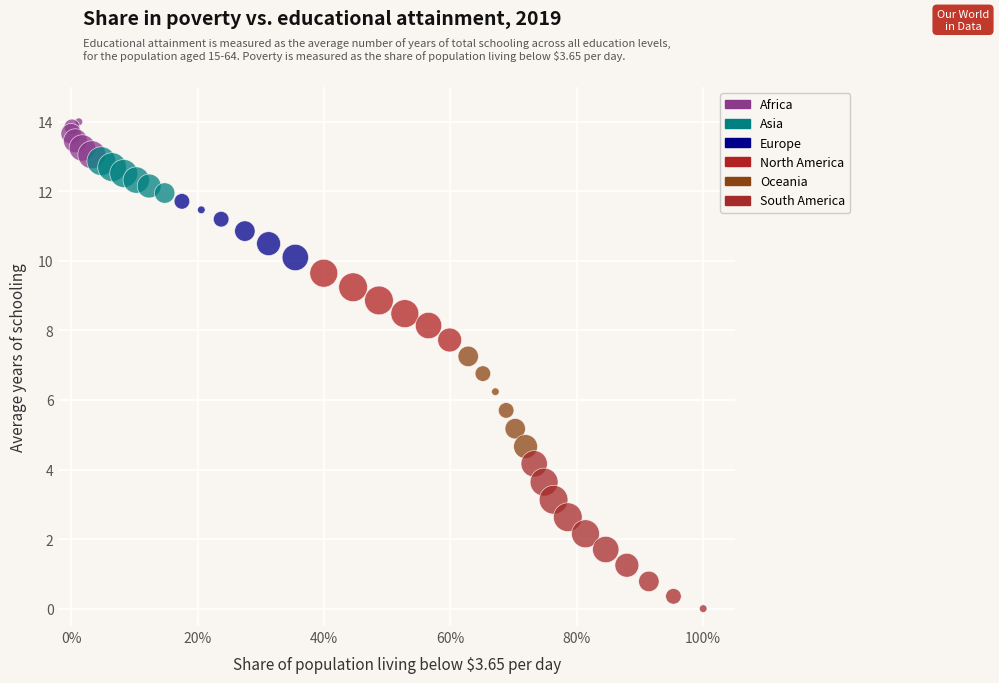

What is the range of Y values (max minus min)?

14.0